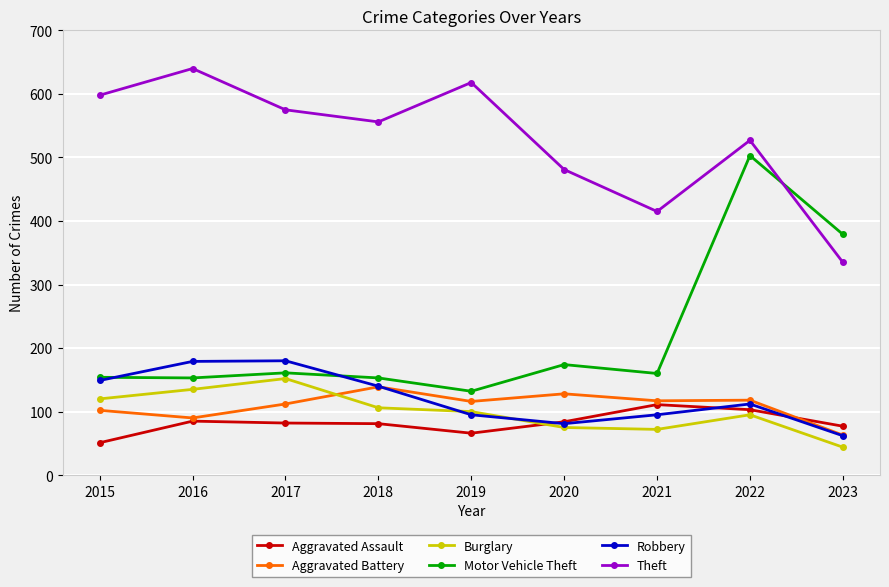

What is the greatest value displayed?

640